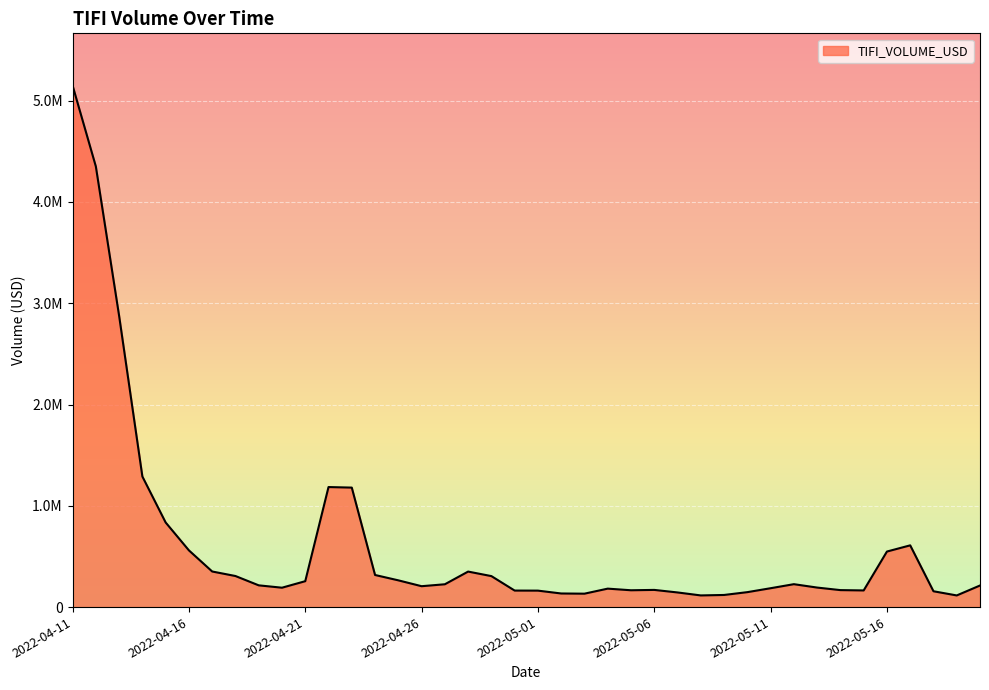

Does the chart display data point markers on the line(s)?

No